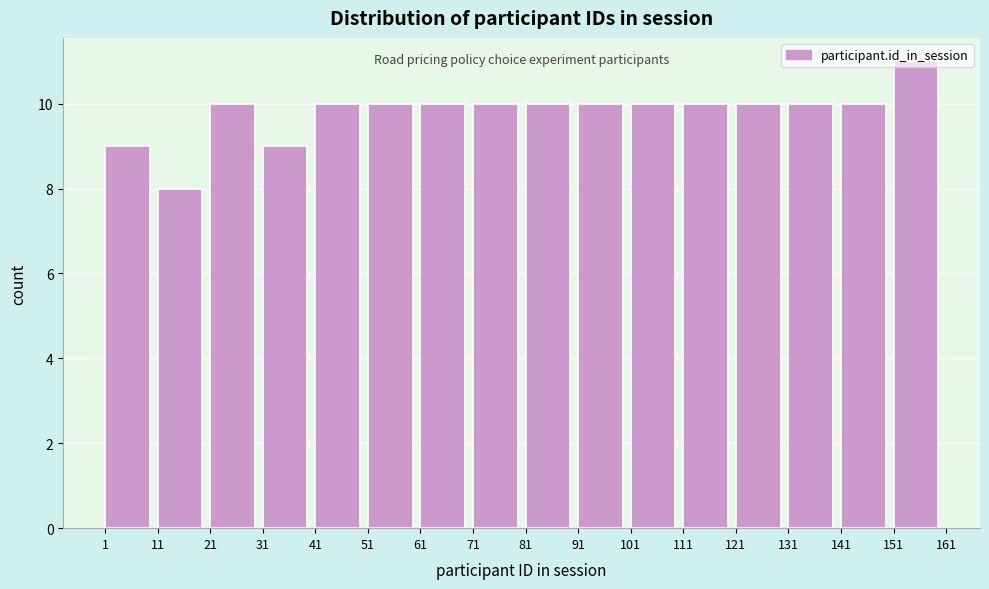

Reading left to right, list every bar in this chart as the range it spans on the x-axis followed by its height. The values are not printed on the chart, so give them approximately, as read against the axis.

1 to 11: 9
11 to 21: 8
21 to 31: 10
31 to 41: 9
41 to 51: 10
51 to 61: 10
61 to 71: 10
71 to 81: 10
81 to 91: 10
91 to 101: 10
101 to 111: 10
111 to 121: 10
121 to 131: 10
131 to 141: 10
141 to 151: 10
151 to 161: 11